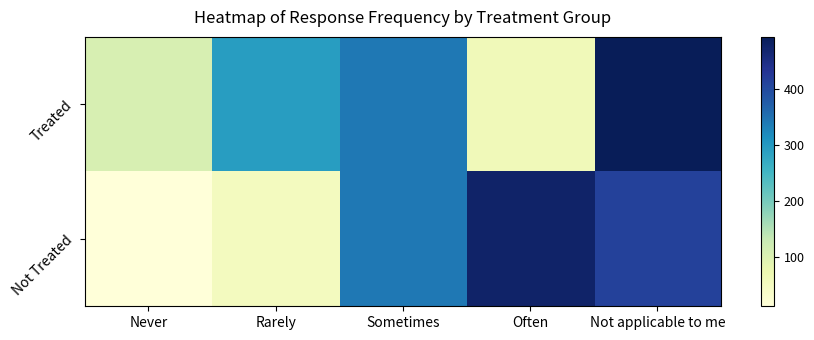

At Rarely, list the series in order from smallest to largest.

Not Treated, Treated